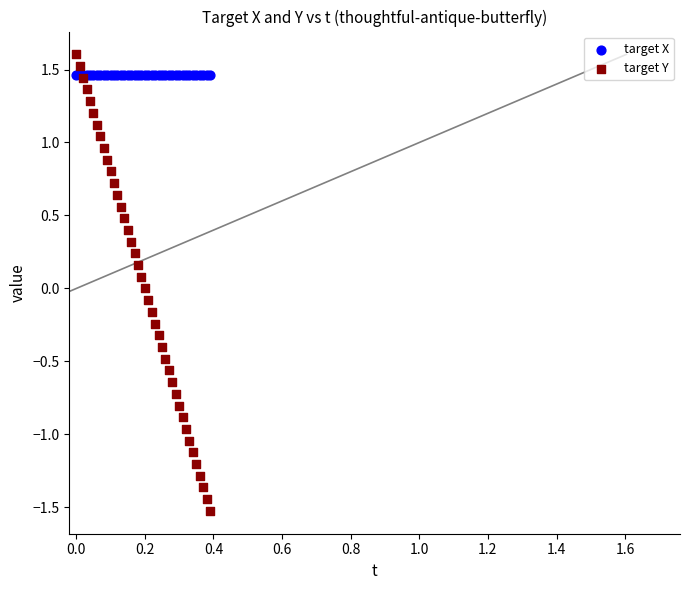

Which series reaches the minimum Y coordinate?

target Y